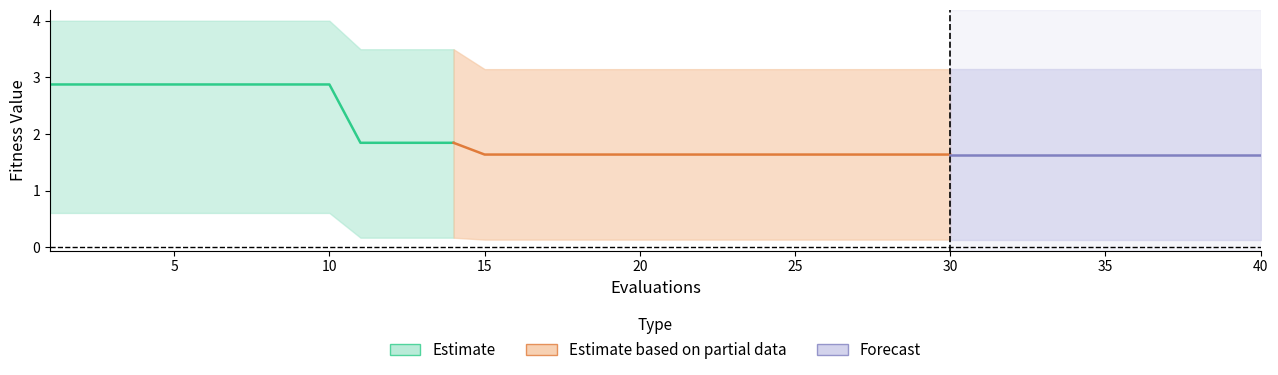

Reading left to right, transcribe all the data shown in this chart.

mean: 2.9	2.9	2.9	2.9	2.9	2.9	2.9	2.9	2.9	2.9	1.8	1.8	1.8	1.8	1.6	1.6	1.6	1.6	1.6	1.6	1.6	1.6	1.6	1.6	1.6	1.6	1.6	1.6	1.6	1.6	1.6	1.6	1.6	1.6	1.6	1.6	1.6	1.6	1.6	1.6
best: 0.6	0.6	0.6	0.6	0.6	0.6	0.6	0.6	0.6	0.6	0.2	0.2	0.2	0.2	0.1	0.1	0.1	0.1	0.1	0.1	0.1	0.1	0.1	0.1	0.1	0.1	0.1	0.1	0.1	0.1	0.1	0.1	0.1	0.1	0.1	0.1	0.1	0.1	0.1	0.1
worst: 4.0	4.0	4.0	4.0	4.0	4.0	4.0	4.0	4.0	4.0	3.5	3.5	3.5	3.5	3.1	3.1	3.1	3.1	3.1	3.1	3.1	3.1	3.1	3.1	3.1	3.1	3.1	3.1	3.1	3.1	3.1	3.1	3.1	3.1	3.1	3.1	3.1	3.1	3.1	3.1